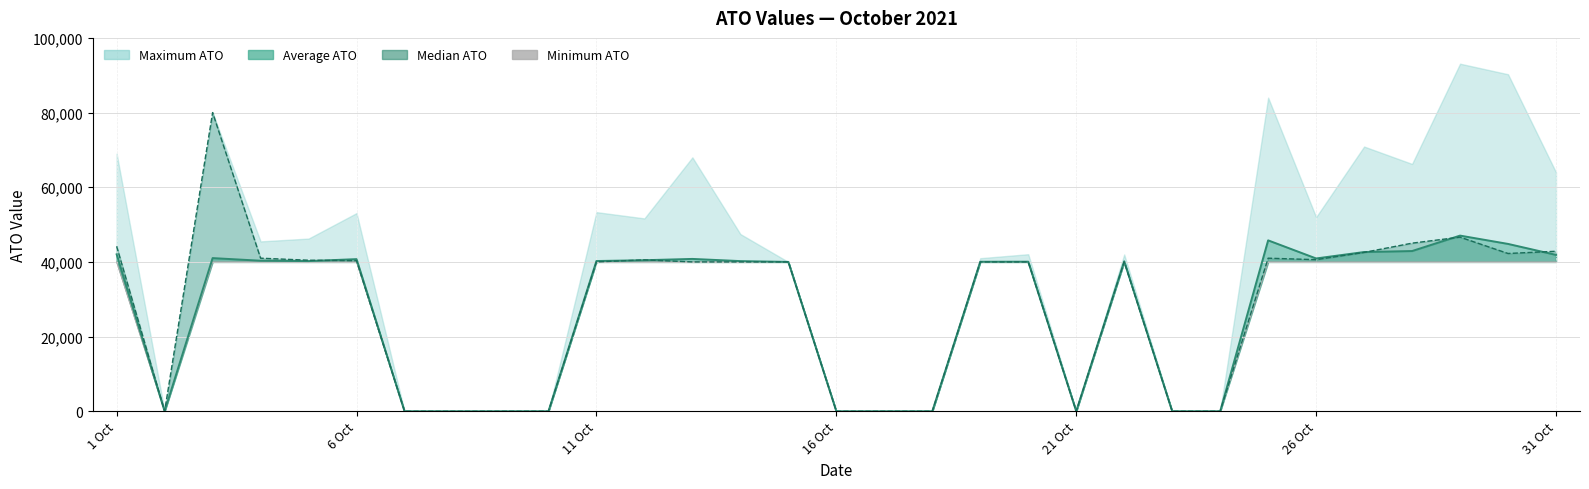

How many lines are shown in the chart?

3